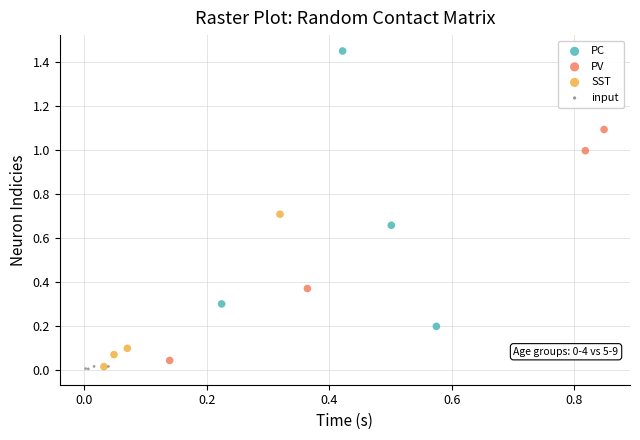

Which series has the largest Y range (max minus min)?

PC